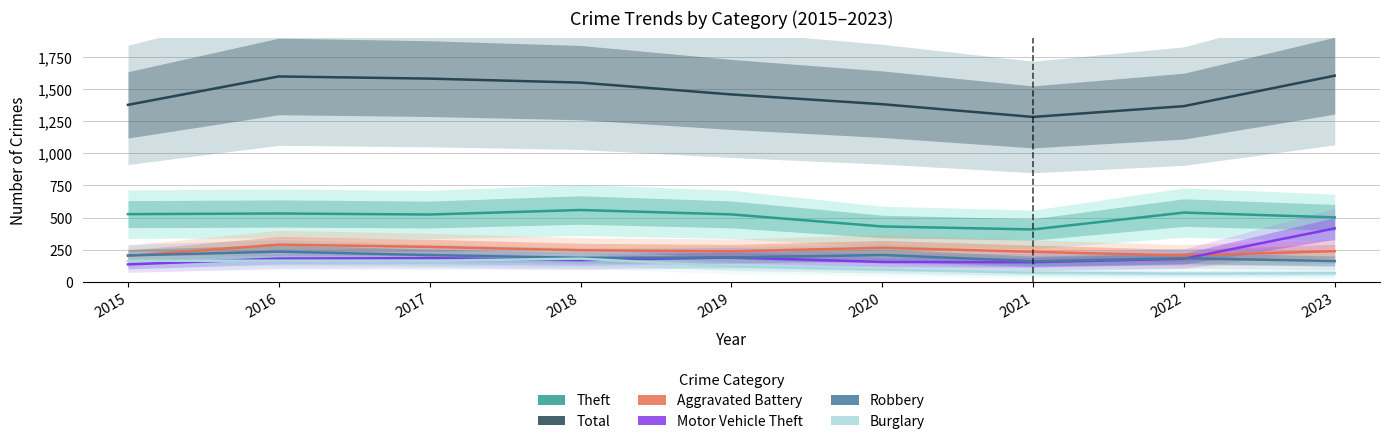

At which category does Motor Vehicle Theft reach its first local peak?

2017